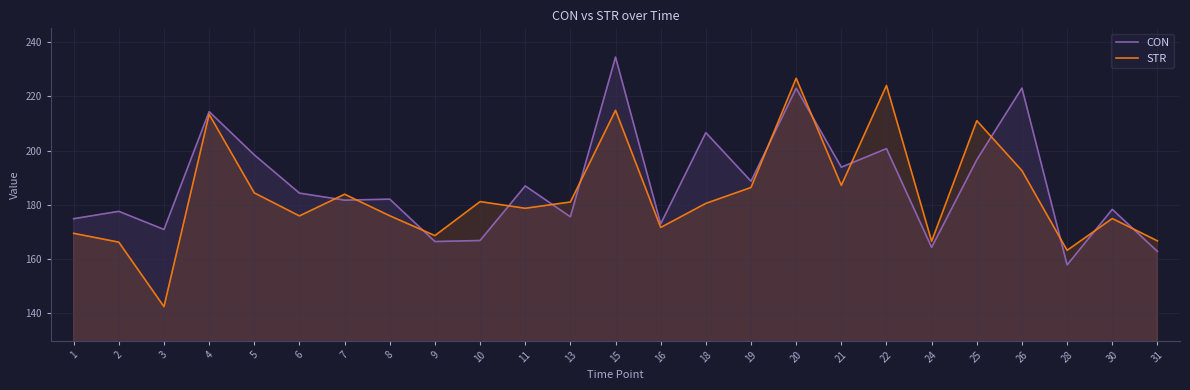

Reading left to right, transcribe all the data shown in this chart.

CON: 174.9	177.6	170.9	214.3	198.4	184.3	181.7	182.1	166.5	166.9	187.0	175.6	234.4	173.0	206.6	188.7	222.9	193.9	200.7	164.3	196.6	223.0	157.9	178.3	162.8
STR: 169.5	166.2	142.5	213.3	184.4	175.9	183.9	176.0	168.7	181.2	178.7	181.0	214.8	171.7	180.5	186.4	226.6	187.2	224.0	166.6	211.0	192.6	163.2	174.9	166.7